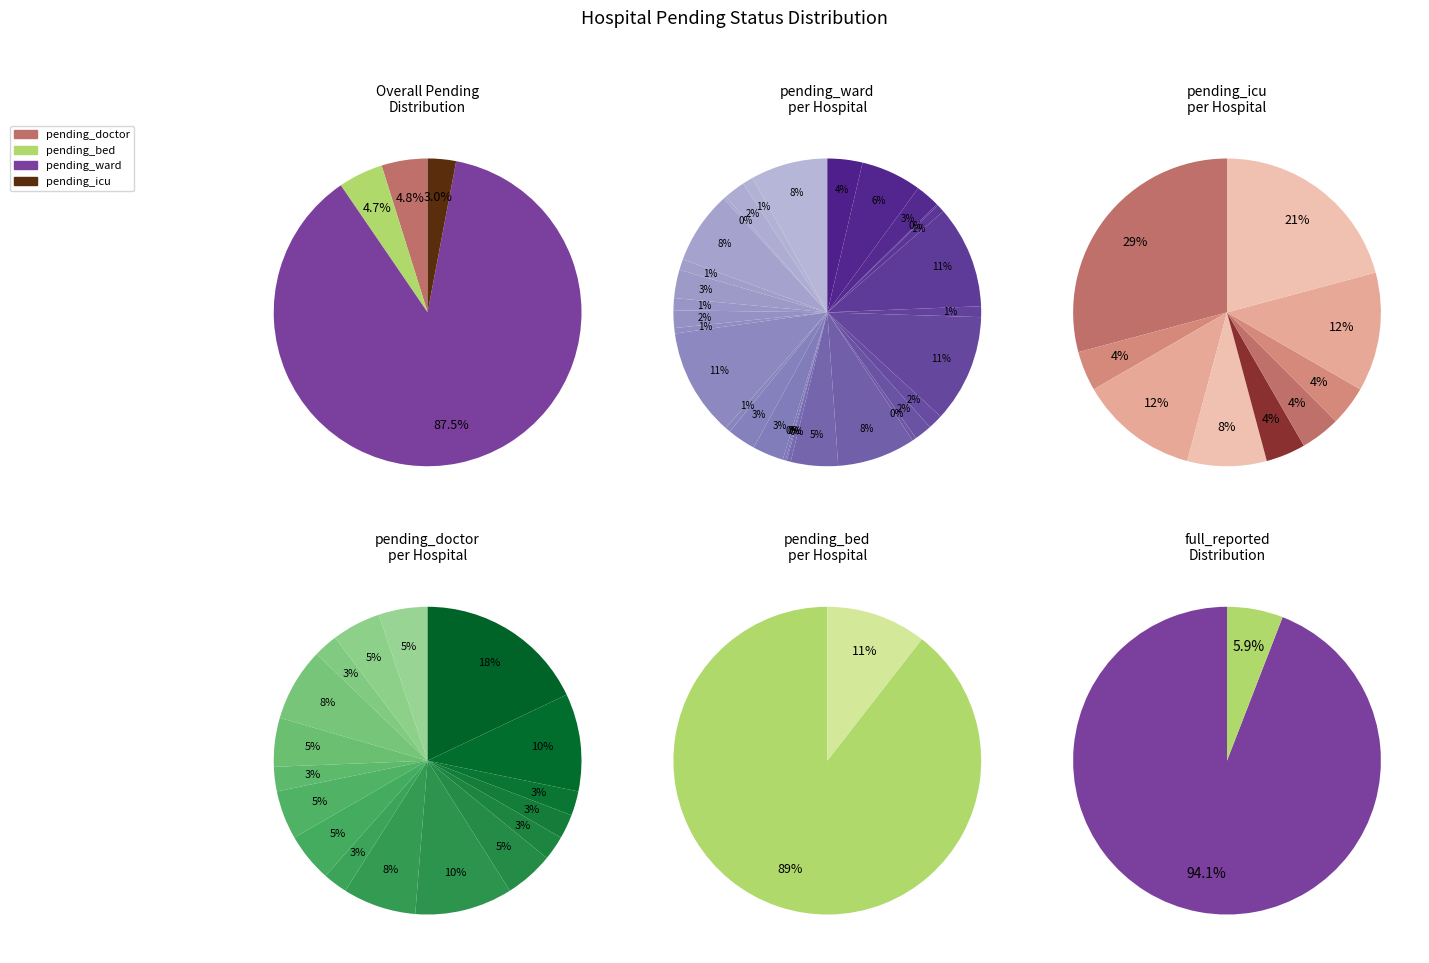

To the nearest percent, what percentage of the pie is 9?

1%